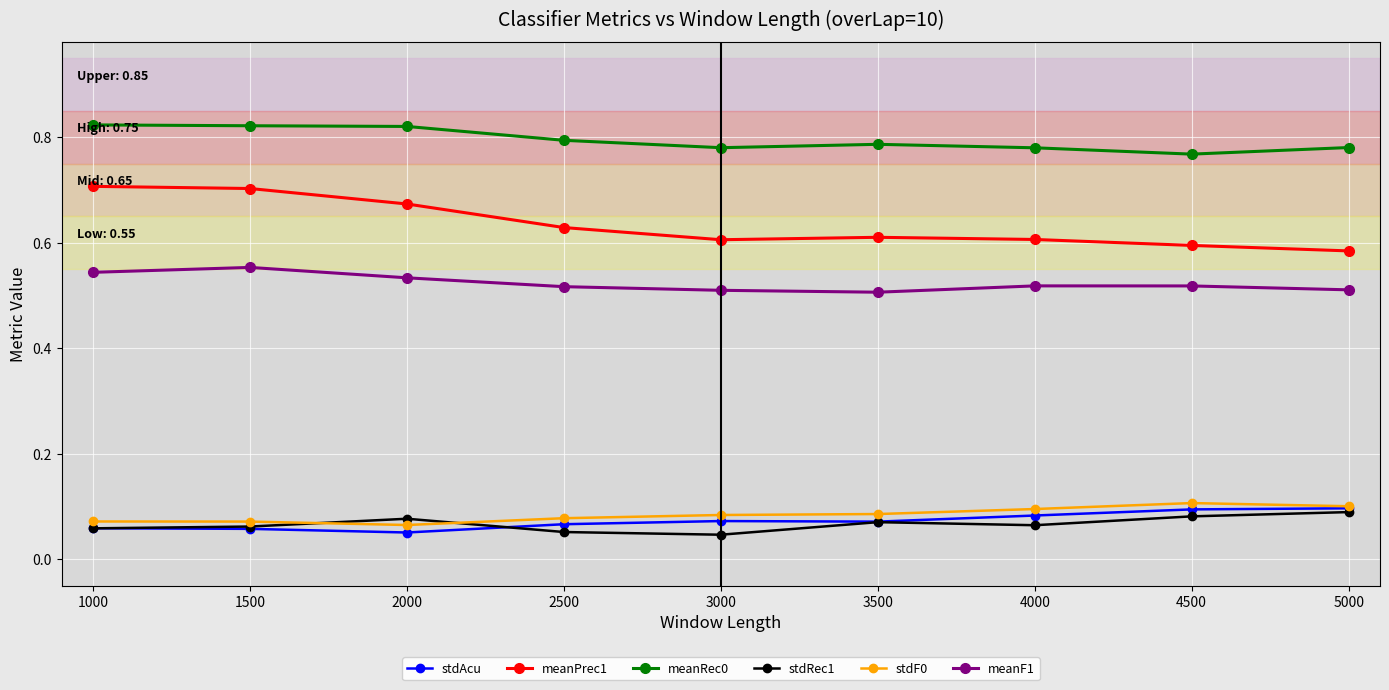

What is the sum of the meanPrec1 values at 4000 and 1000?

1.3